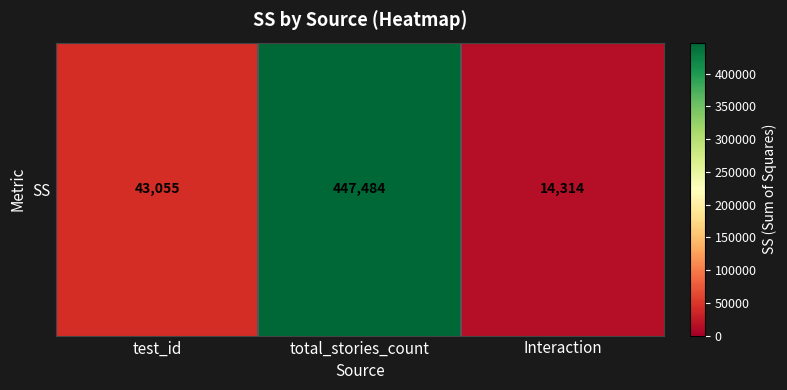

Approximately how many times larger is the value at Interaction compared to test_id?

0.3